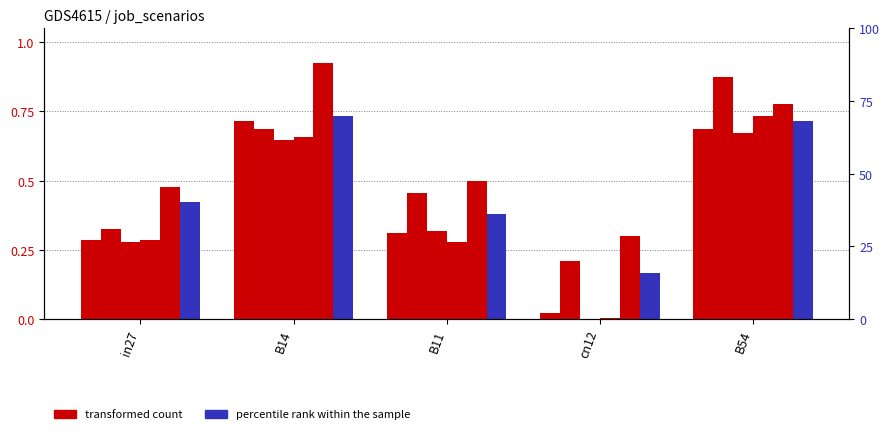

What is the difference between the job92_scenario3_171 values at B11 and B14?

0.4